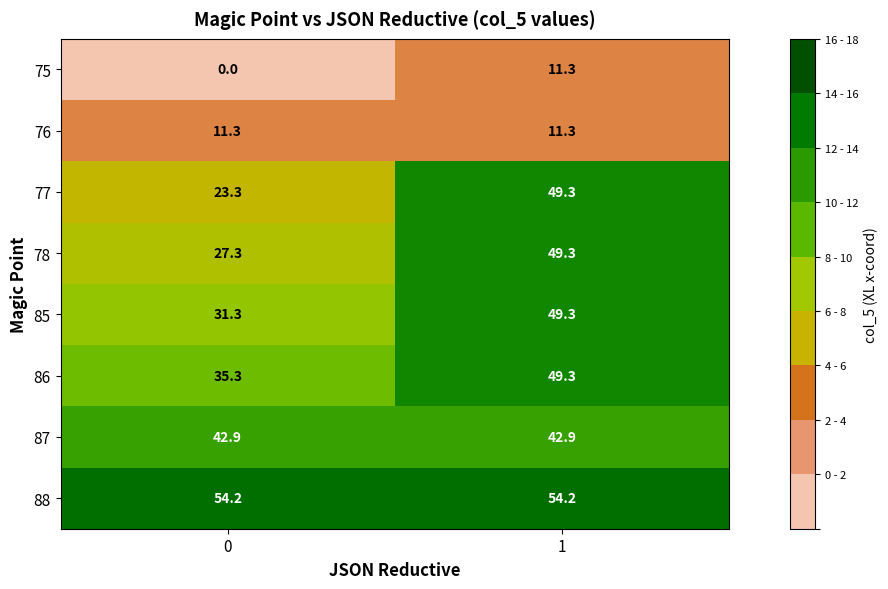

What is the sum of all 85 values?

80.6